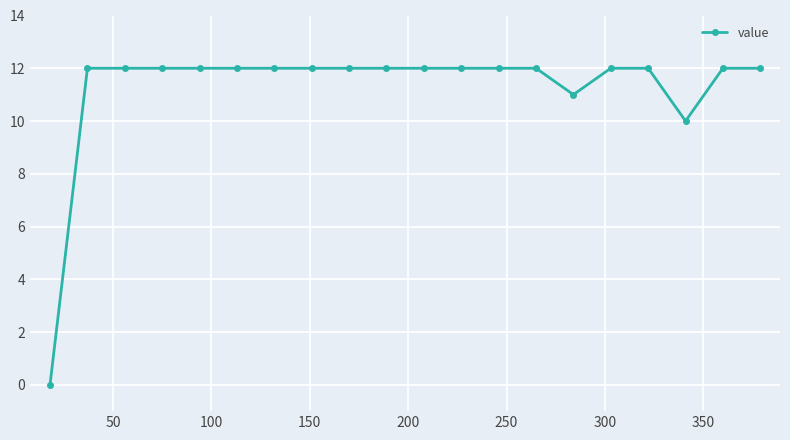

What is the value of the 18th point from the left?

10.0